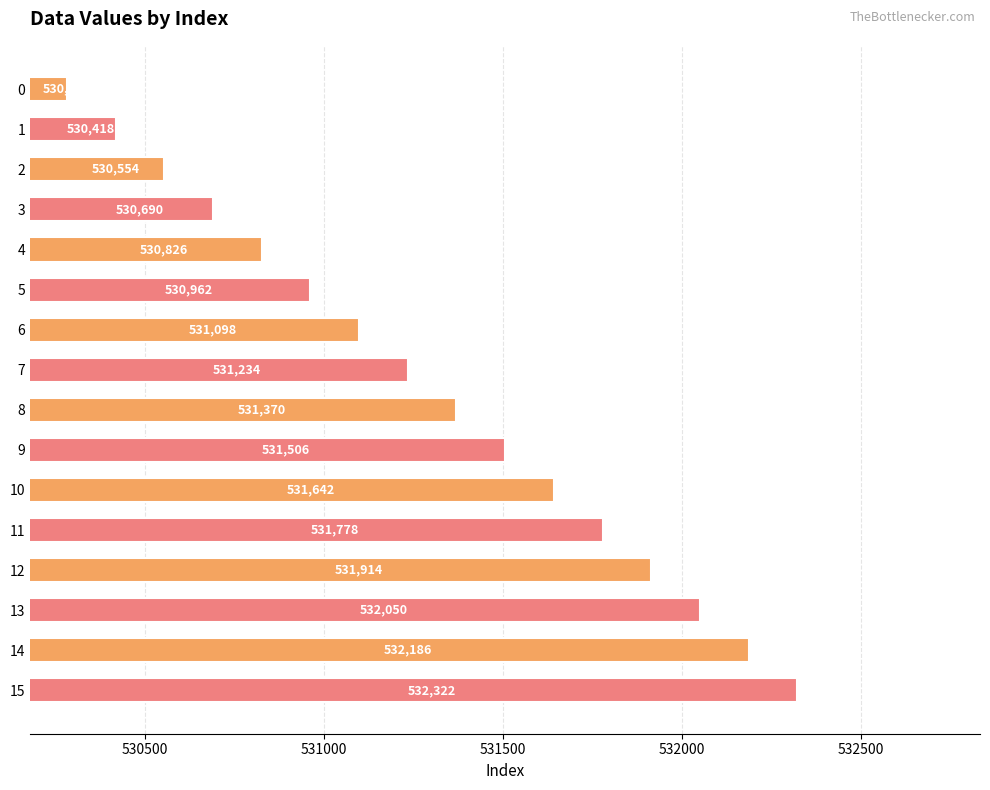

Where is the data nearest to the value 531302?

7